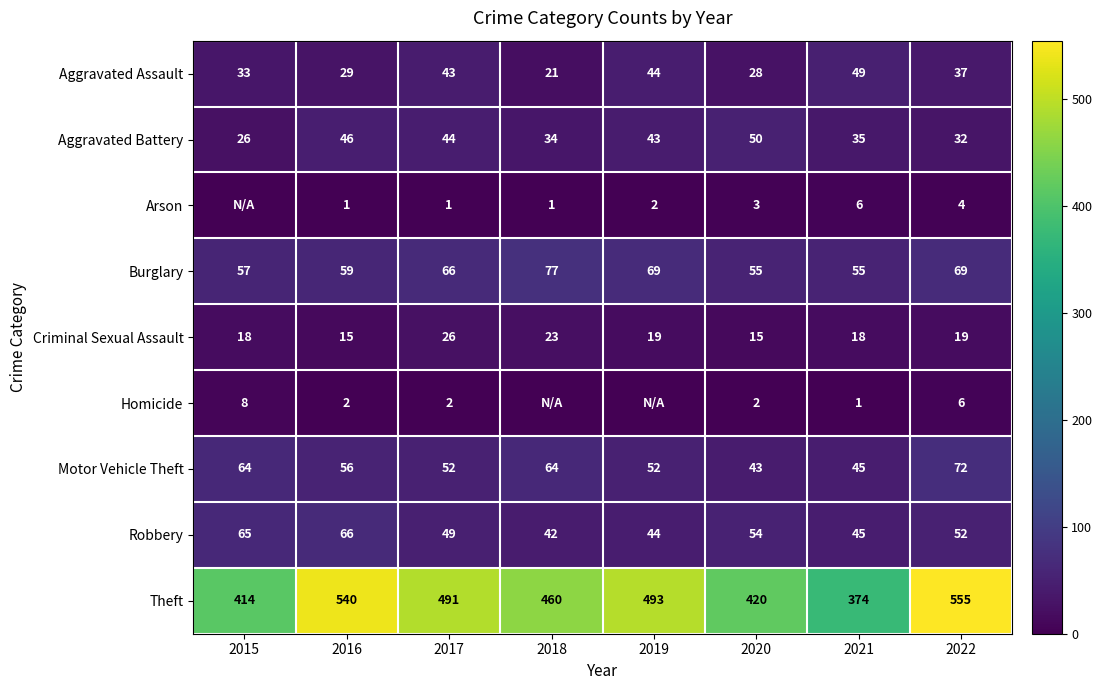

The Motor Vehicle Theft series shows 68 at 2019. True or false?

False